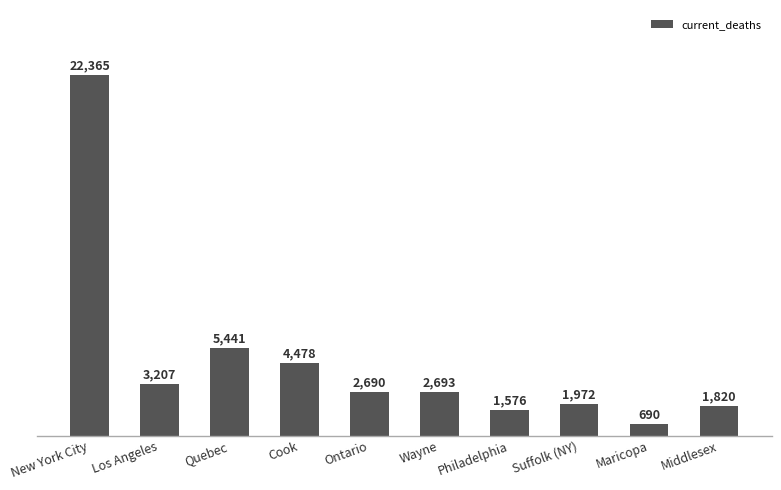

Approximately how many times larger is the value at Cook compared to Middlesex?

2.5